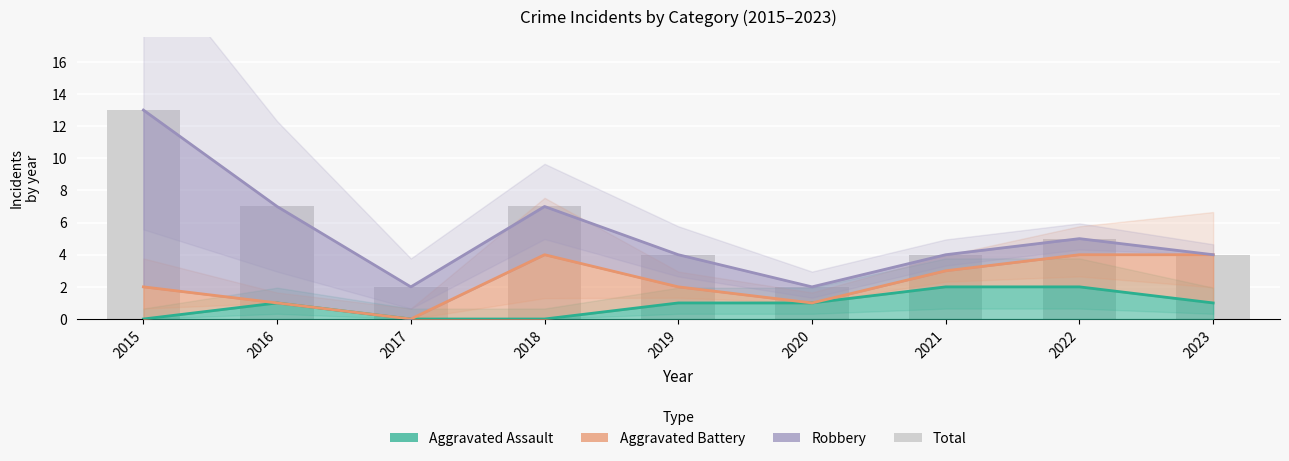

At 2015, list the series in order from smallest to largest.

Aggravated Assault, Aggravated Battery, Robbery